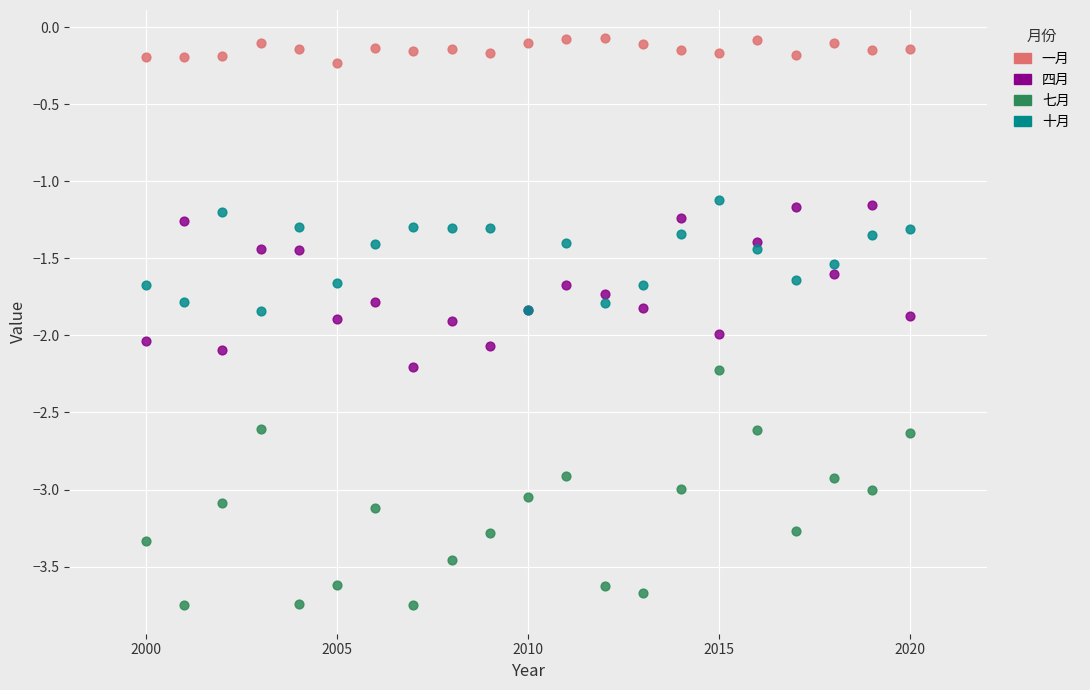

What are all the series names shown in the legend?

一月, 四月, 七月, 十月